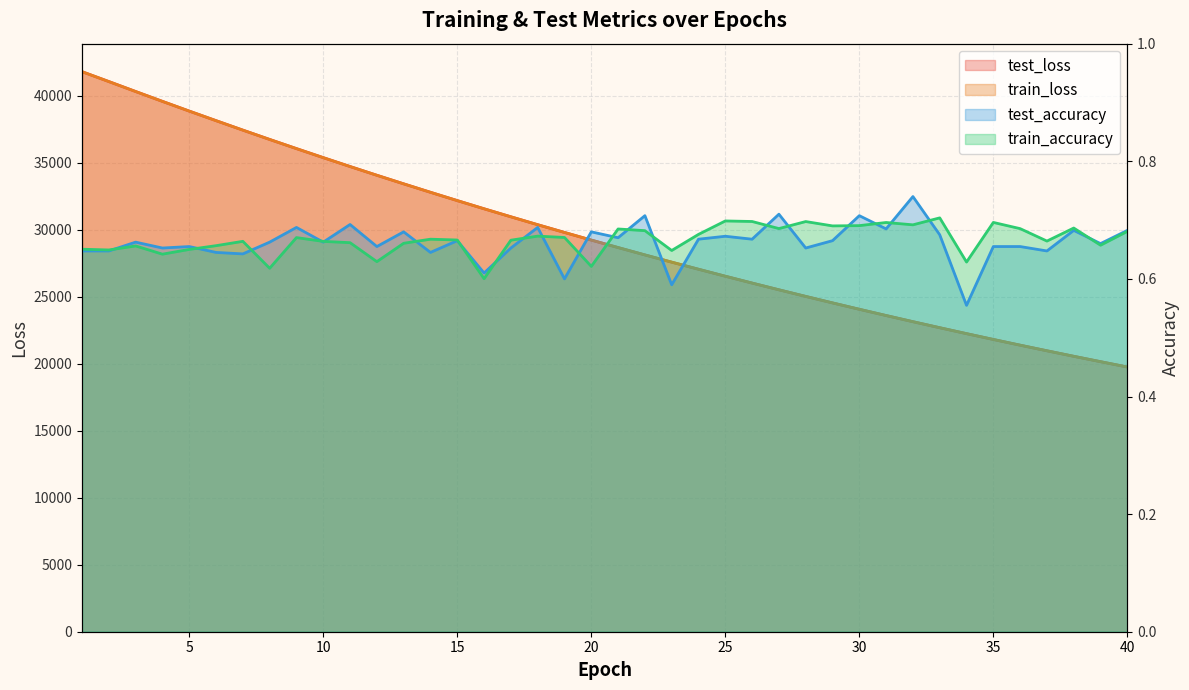

Rank the categories by train_accuracy value from highest to lowest.

33, 25, 26, 28, 35, 31, 32, 30, 29, 38, 27, 36, 21, 22, 40, 24, 18, 19, 9, 14, 15, 17, 37, 7, 10, 11, 13, 39, 6, 3, 1, 5, 2, 23, 4, 12, 34, 20, 8, 16